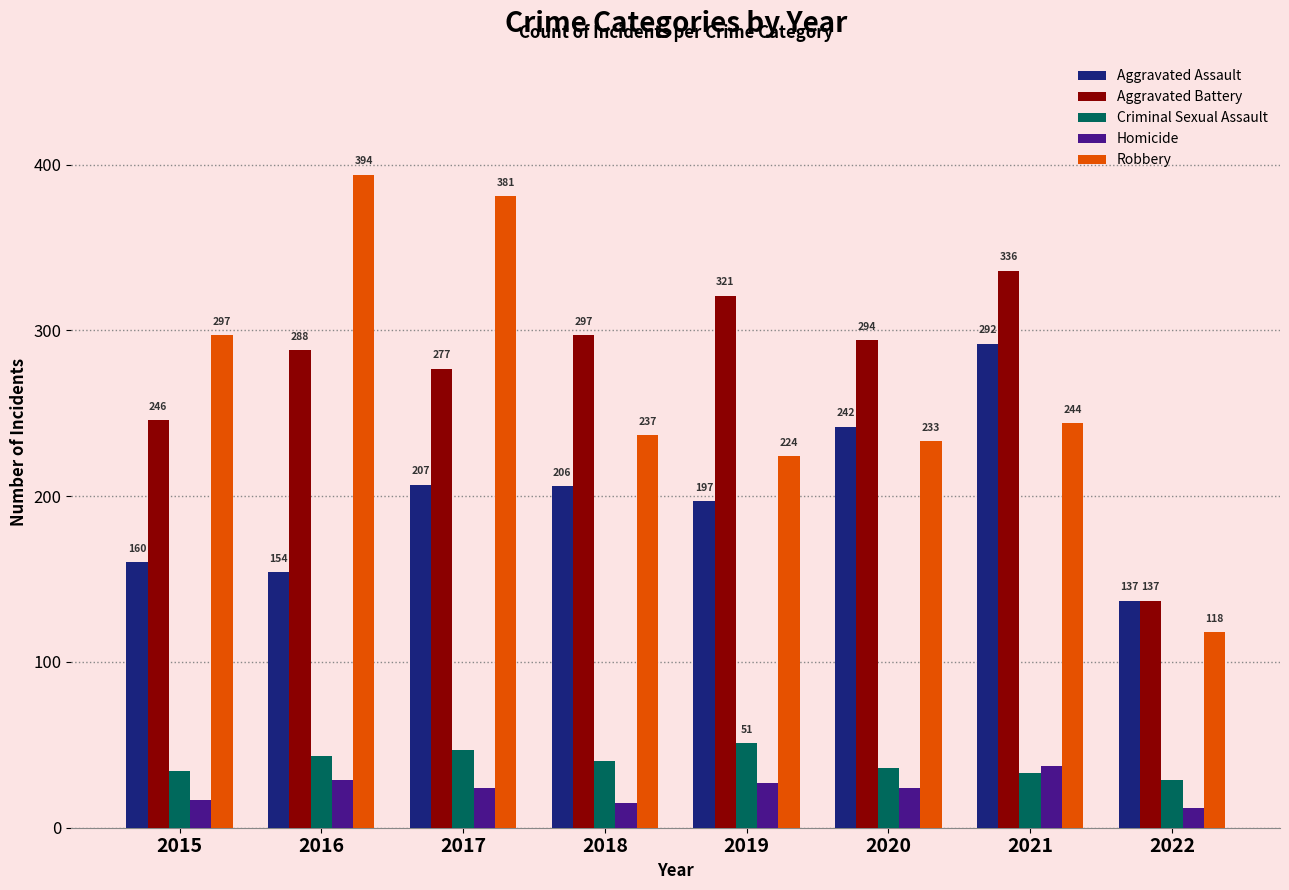

What is the average value of the Homicide series?

23